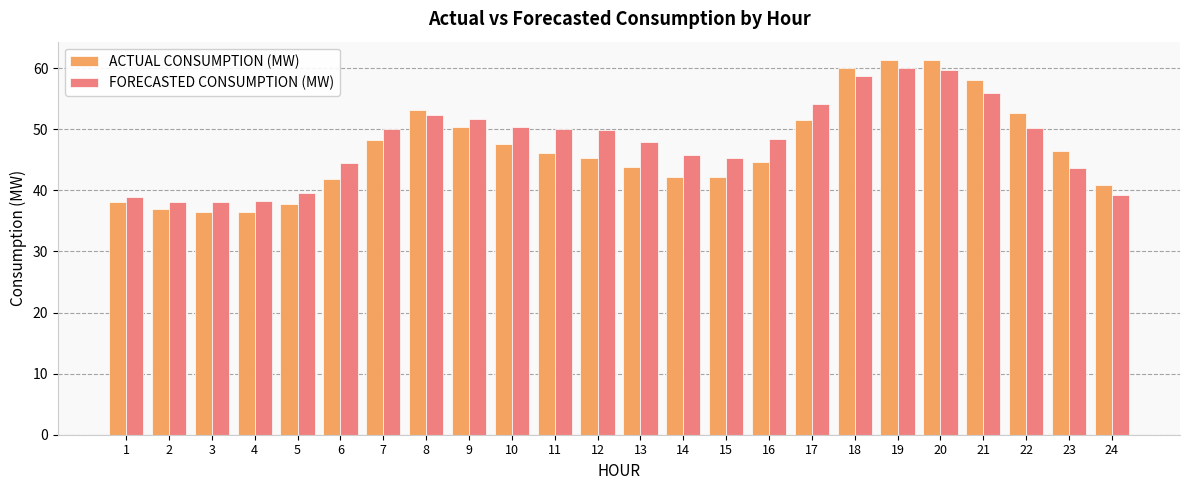

At 1, list the series in order from largest to smallest.

FORECASTED CONSUMPTION (MW), ACTUAL CONSUMPTION (MW)